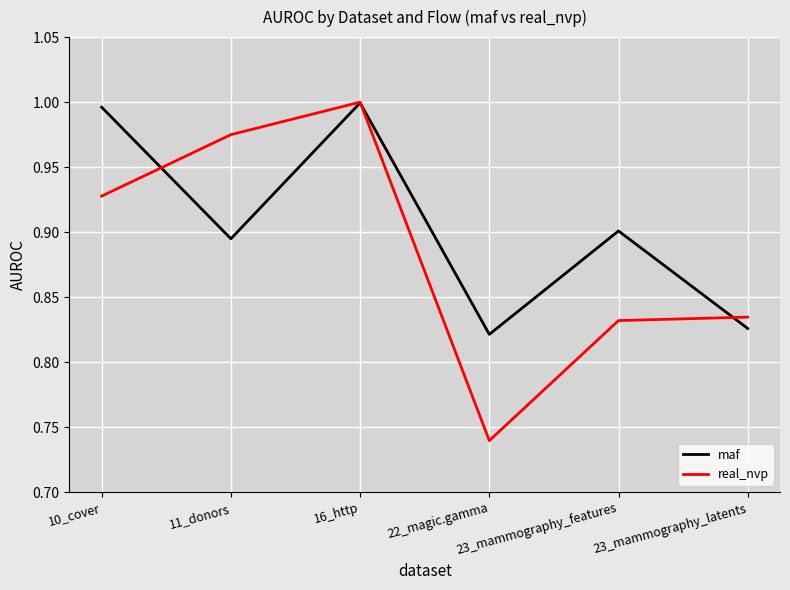

Where do maf and real_nvp first cross each other?

10_cover and 11_donors